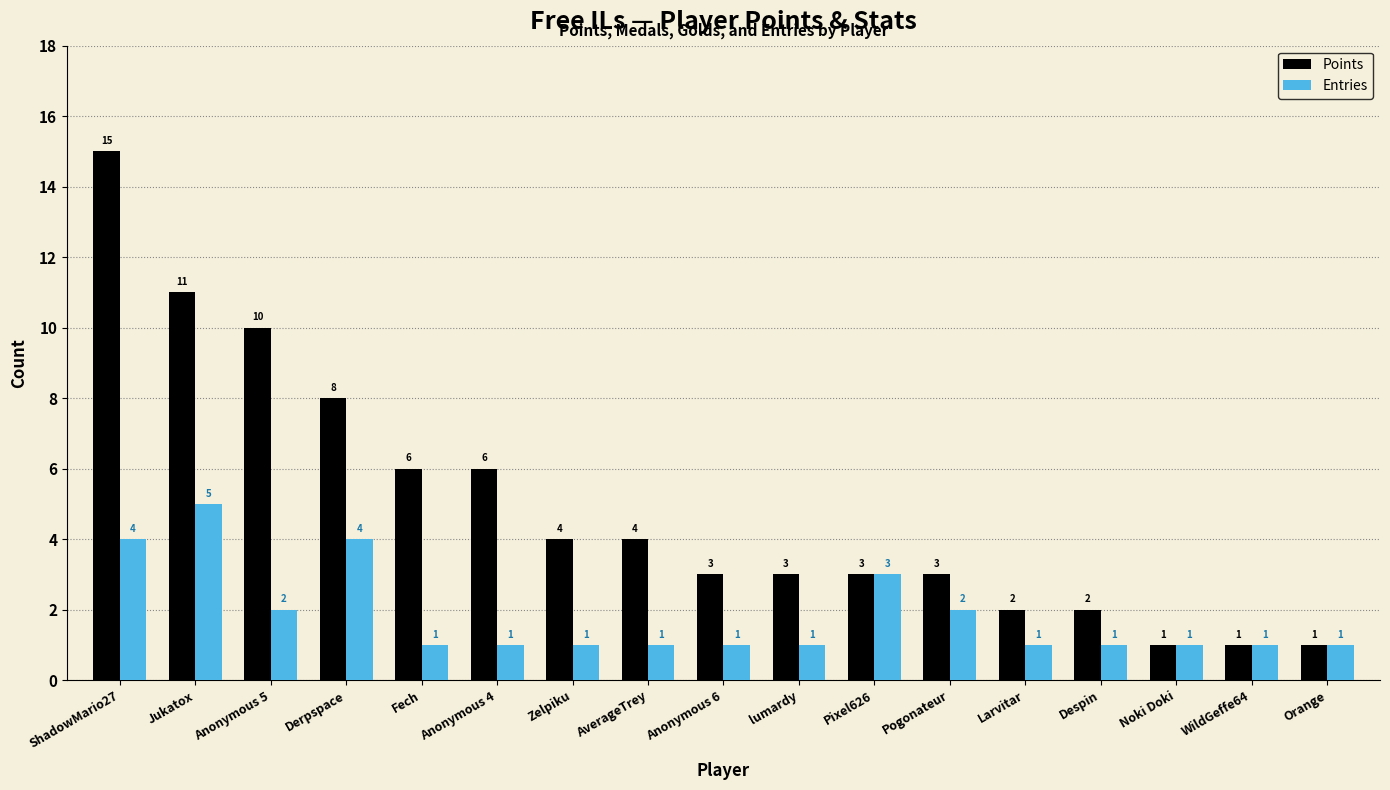

What is the highest value of the Points series?

15